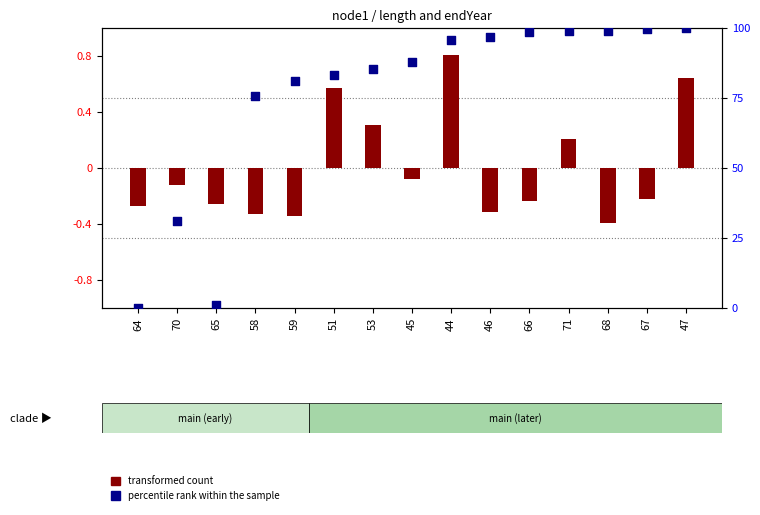

Which series has the widest spread of Y values?

percentile rank within the sample